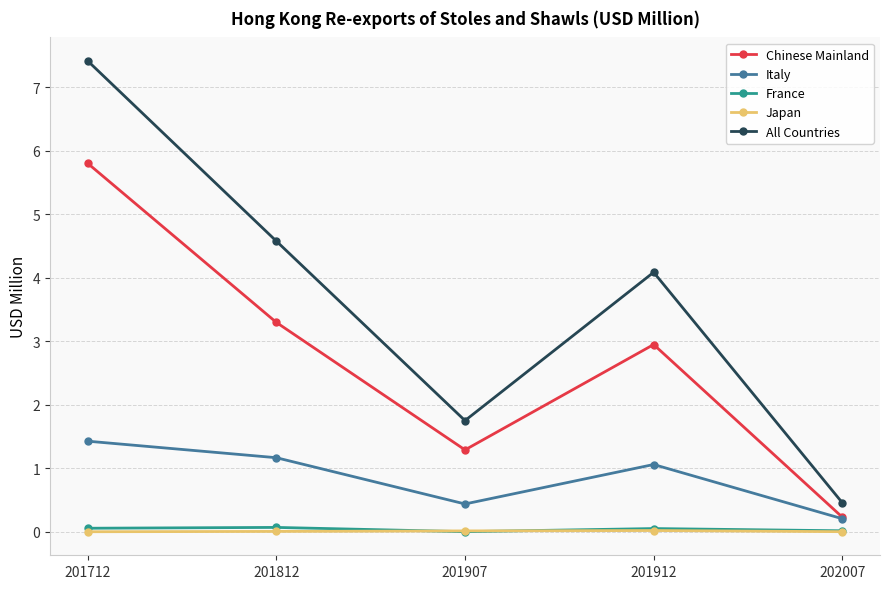

At which category is the sum across all series the highest?

201712